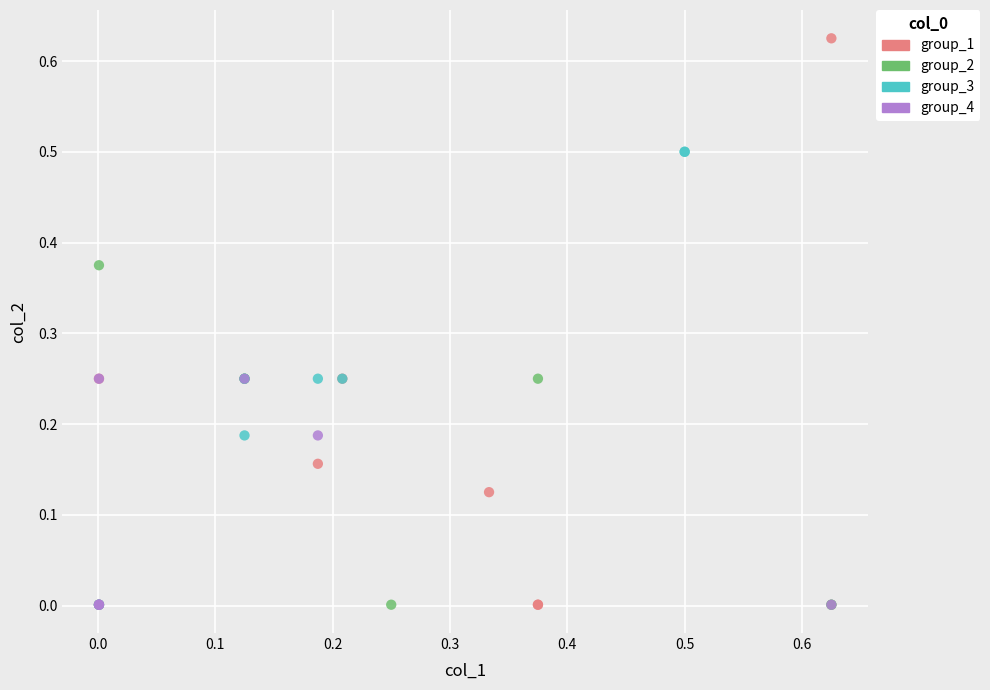

Which series has the widest spread of Y values?

group_1